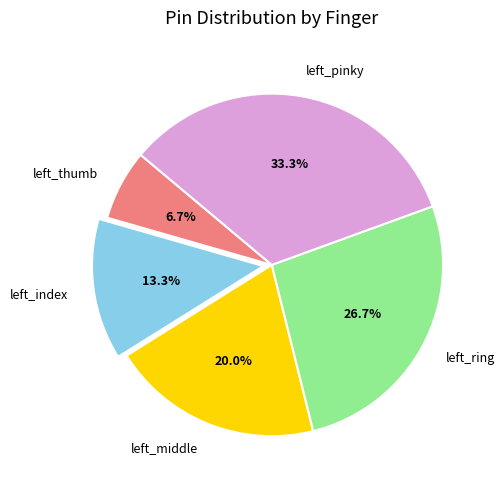

Is left_pinky the majority of the pie?

No